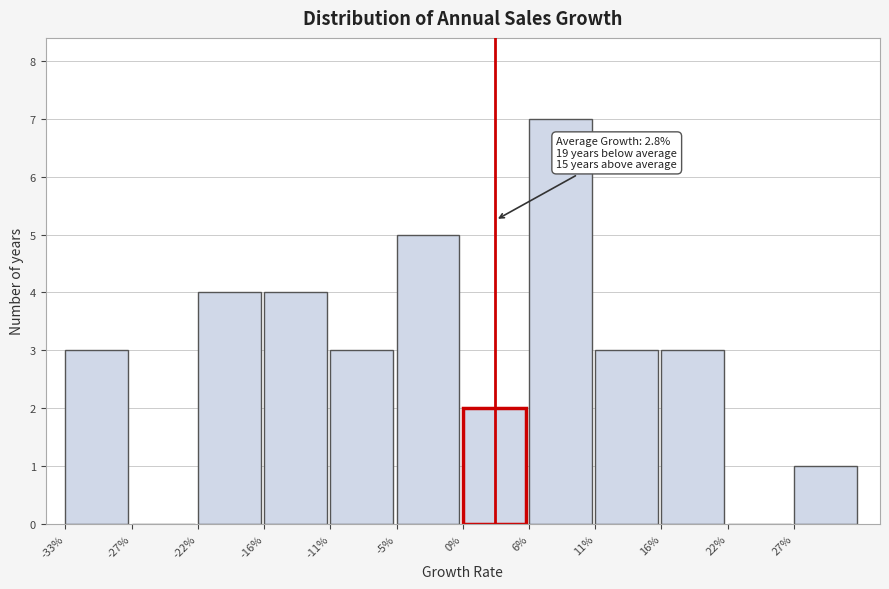

Reading left to right, list all the values displayed in this chart.

-33%=3	-27%=0	-22%=4	-16%=4	-11%=3	-5%=5	0%=2	6%=7	11%=3	16%=3	22%=0	27%=1